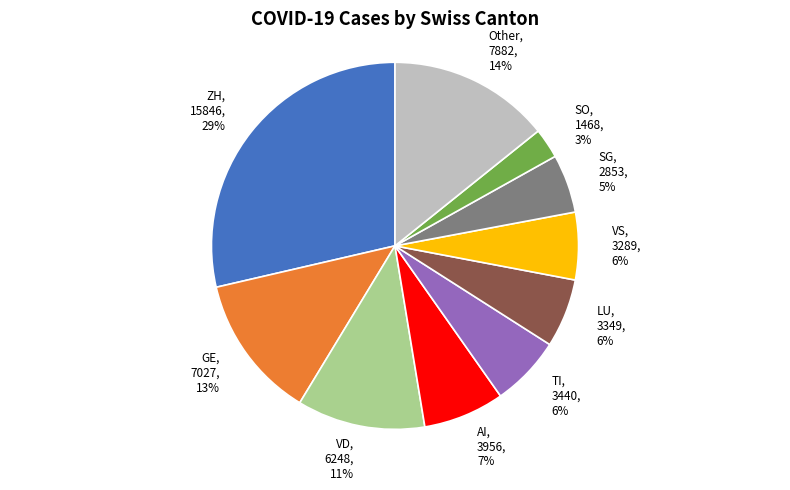

True or false: AI accounts for 18% of the total.

False